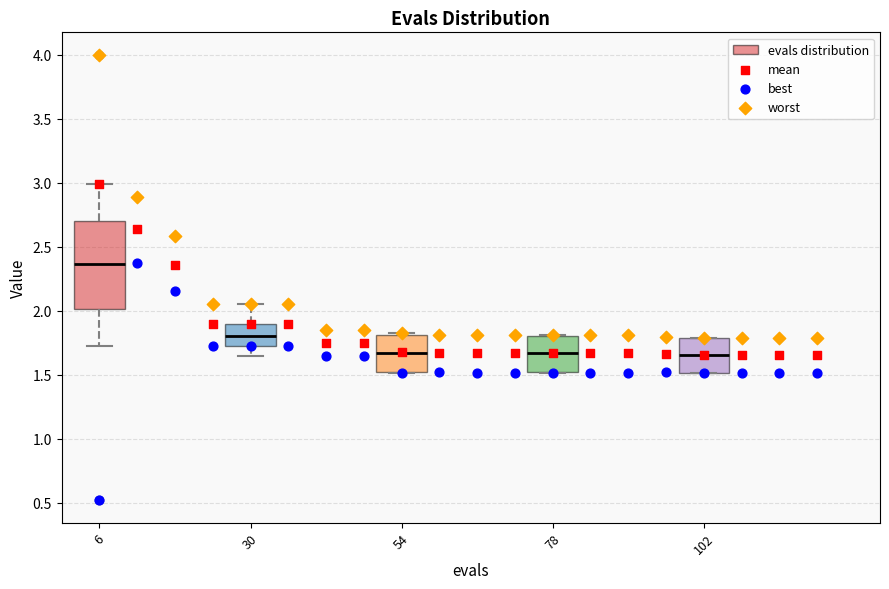

Reading left to right, transcribe this box plot: for each box, give where its median line is, the range the box spans, and where its two whiskers end, as read against the y-axis. The values are not printed on the chart, so give them approximately, as read against the axis.

6: median 2.35, box 2.00 to 2.70, whiskers 1.75 to 3.00
30: median 1.80, box 1.75 to 1.90, whiskers 1.65 to 2.05
54: median 1.65, box 1.50 to 1.80, whiskers 1.50 to 1.85
78: median 1.65, box 1.50 to 1.80, whiskers 1.50 to 1.80
102: median 1.65, box 1.50 to 1.80, whiskers 1.50 to 1.80